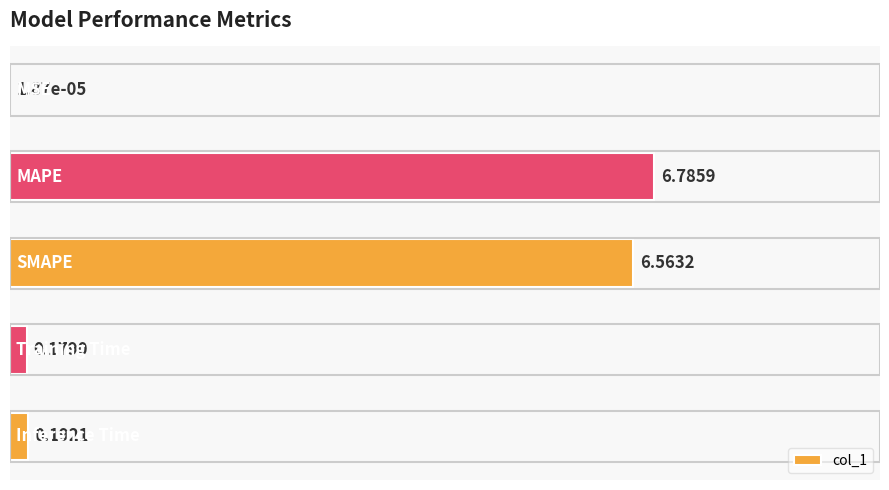

What is the sum of all values?

13.7